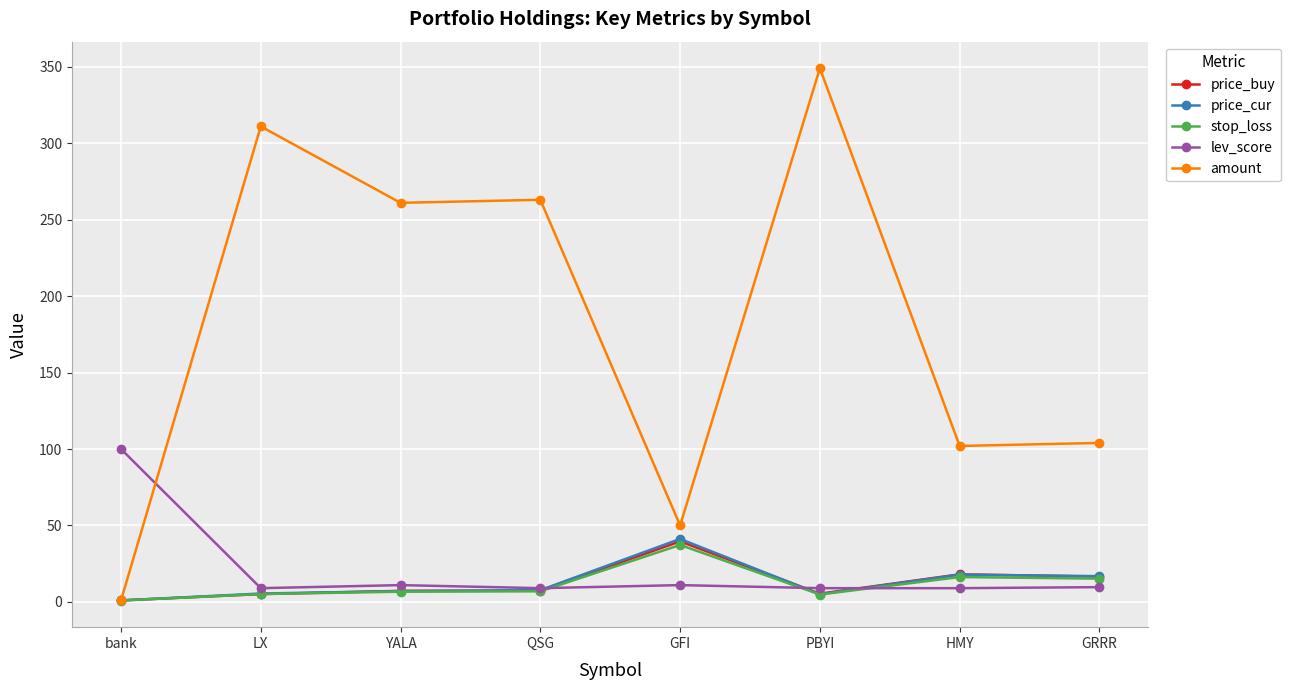

What is the smallest value displayed?

0.9